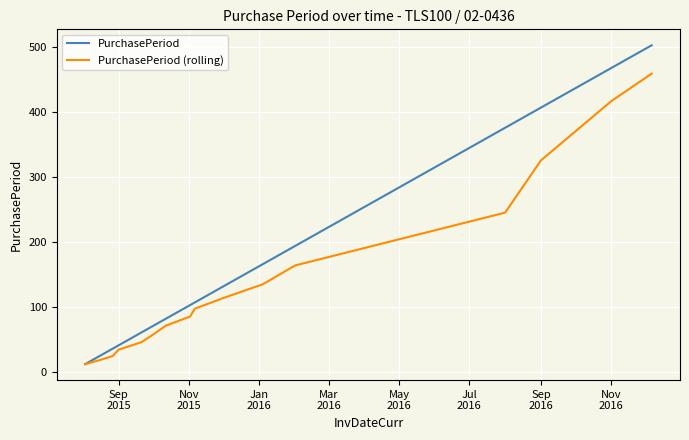

Which series has the largest range (max minus min)?

PurchasePeriod